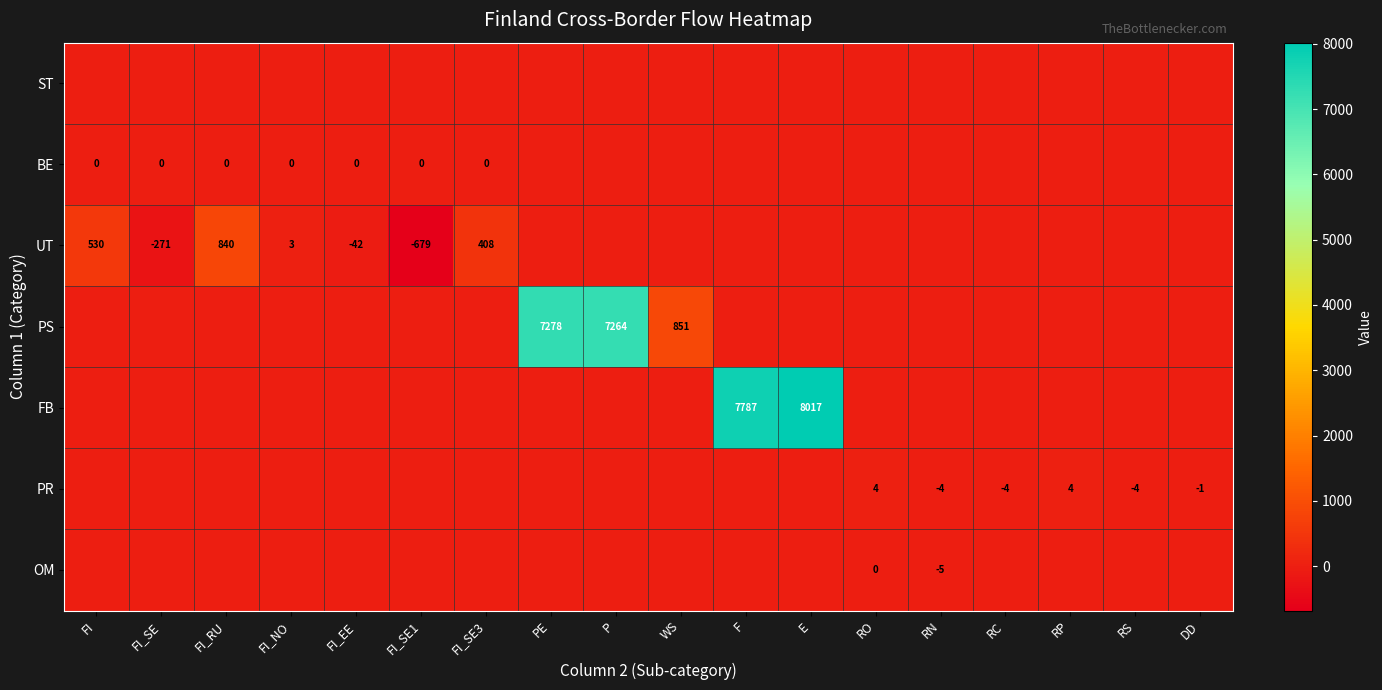

Count the number of categories in the chart.

18